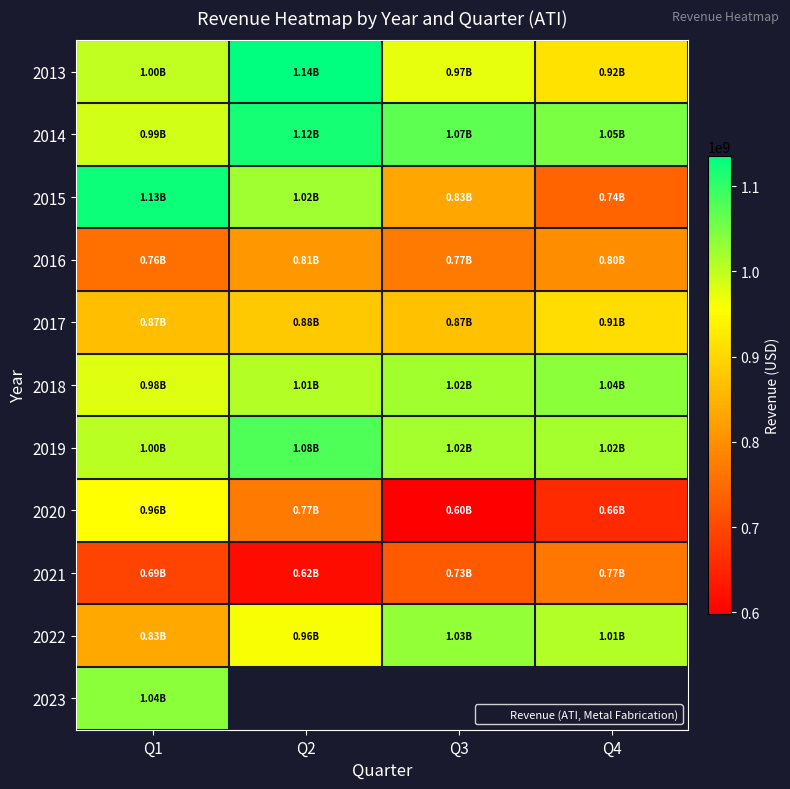

What is the difference between the 2019 values at Q1 and Q4?

13800000.0